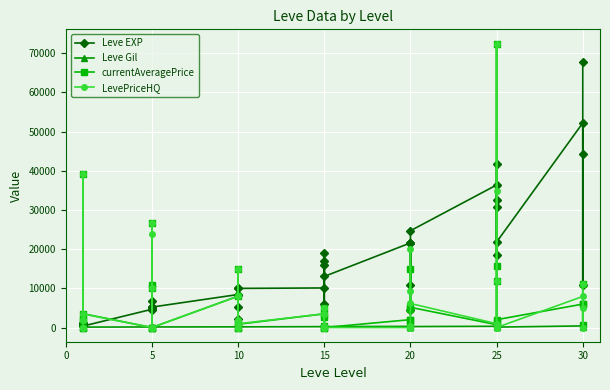

True or false: currentAveragePrice and LevePriceHQ intersect in this chart.

True